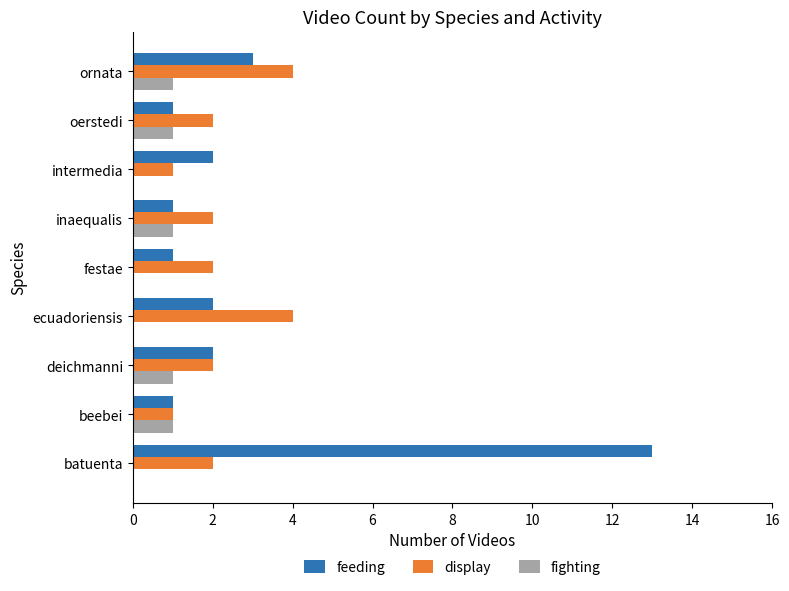

What is the greatest value displayed?

13